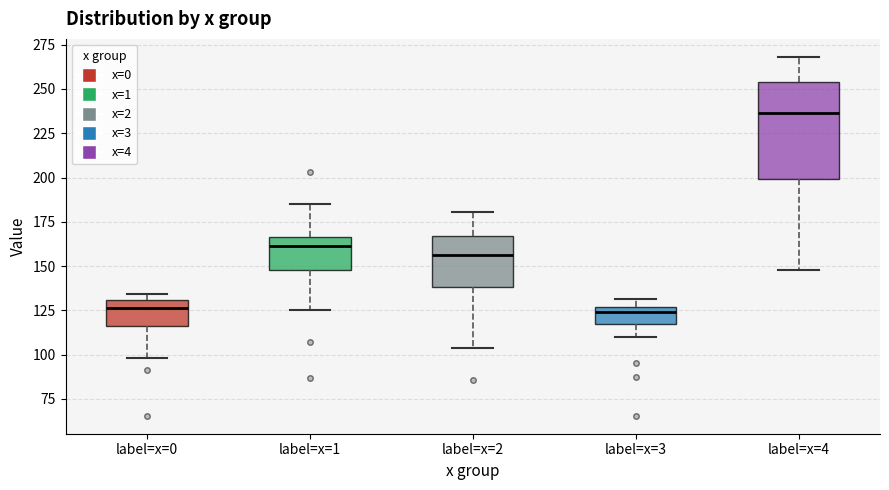

Comparing the boxes themselves (not the whiskers), which one is the tallest?

label=x=4